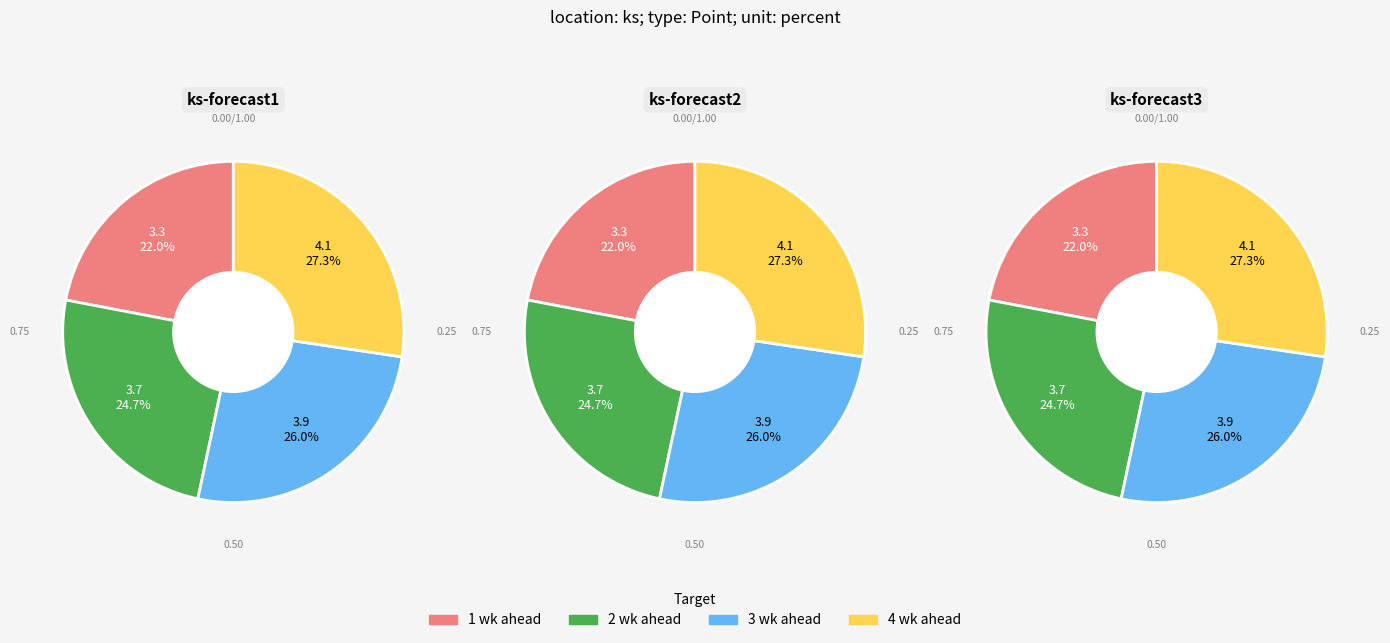

To the nearest percent, what percentage of the pie is 1 wk ahead?

22%